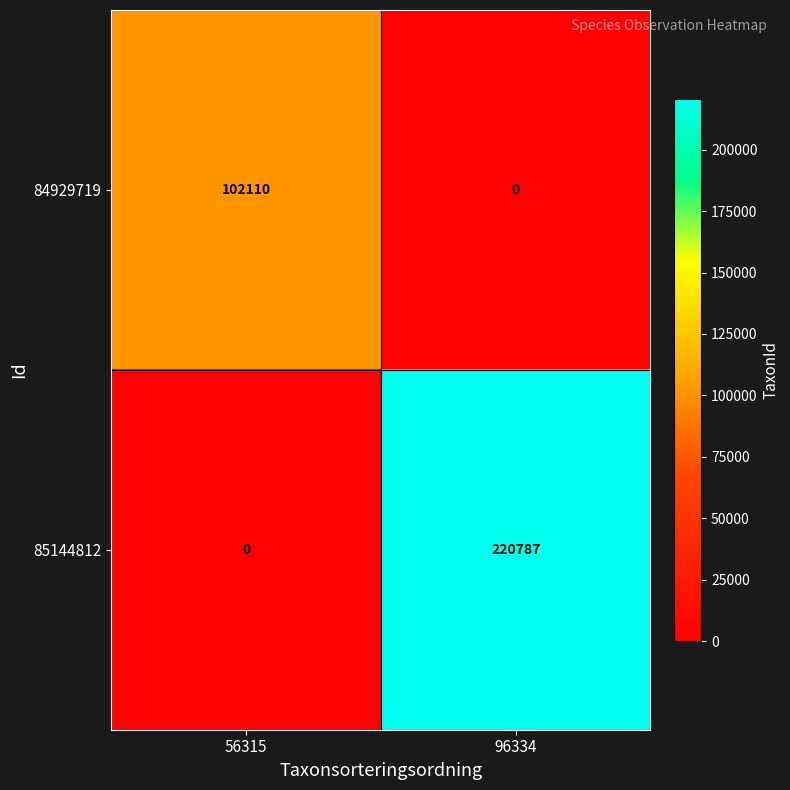

At which label is 85144812 closest to 110393?

56315